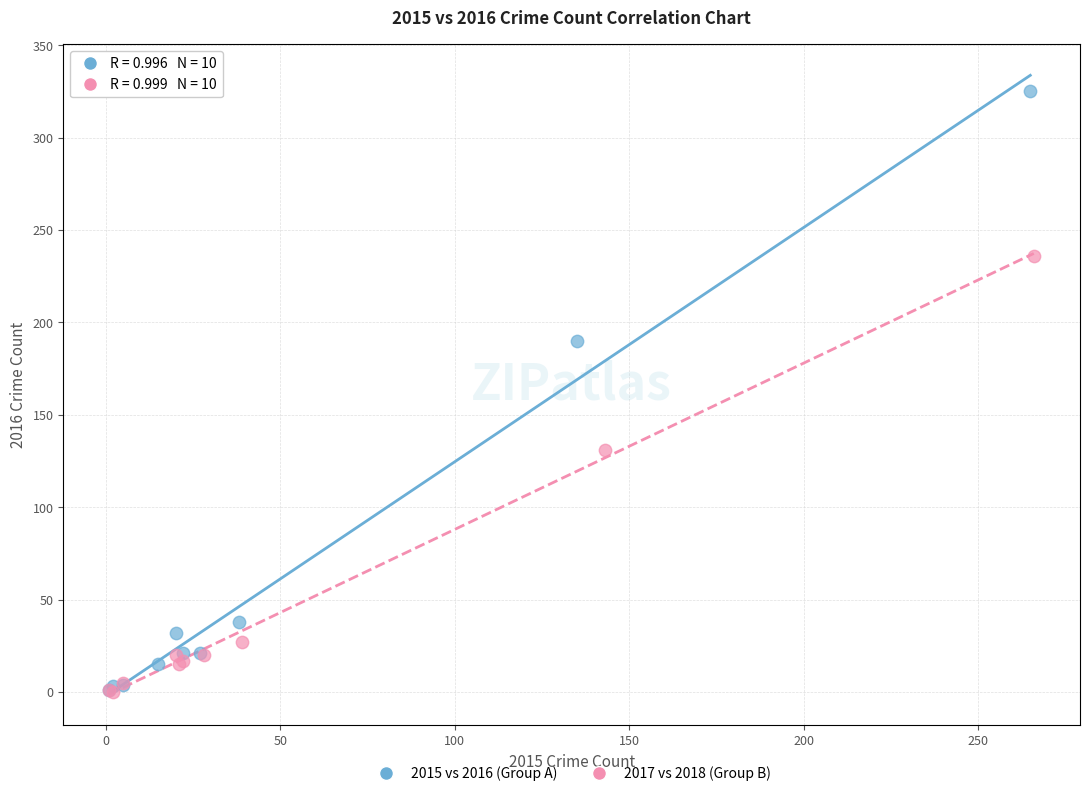

Which series reaches the maximum Y coordinate?

2015 vs 2016 (Group A)